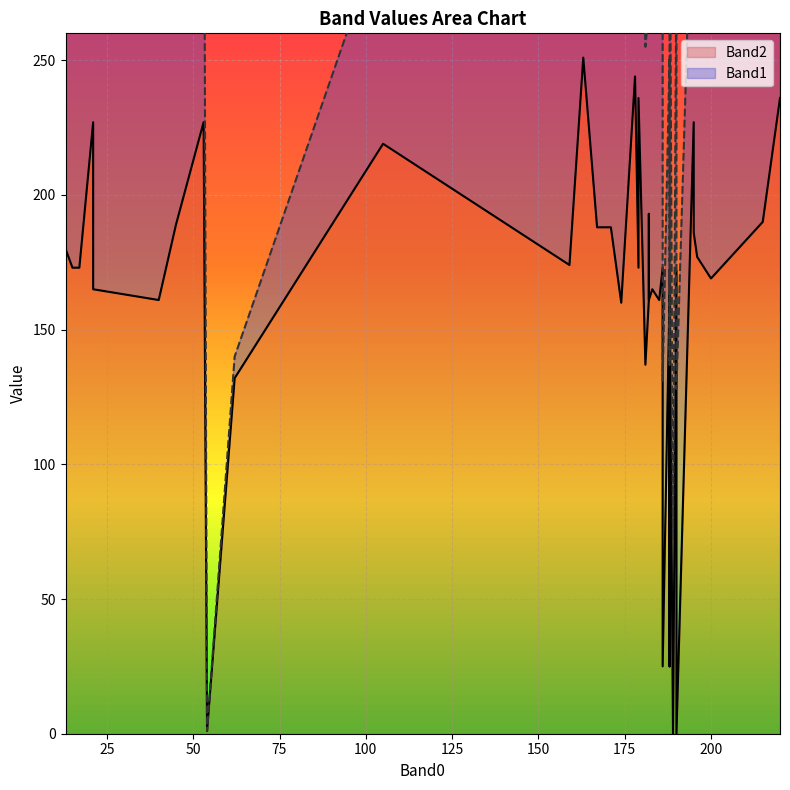

The Band2 series shows 174 at 159. True or false?

True